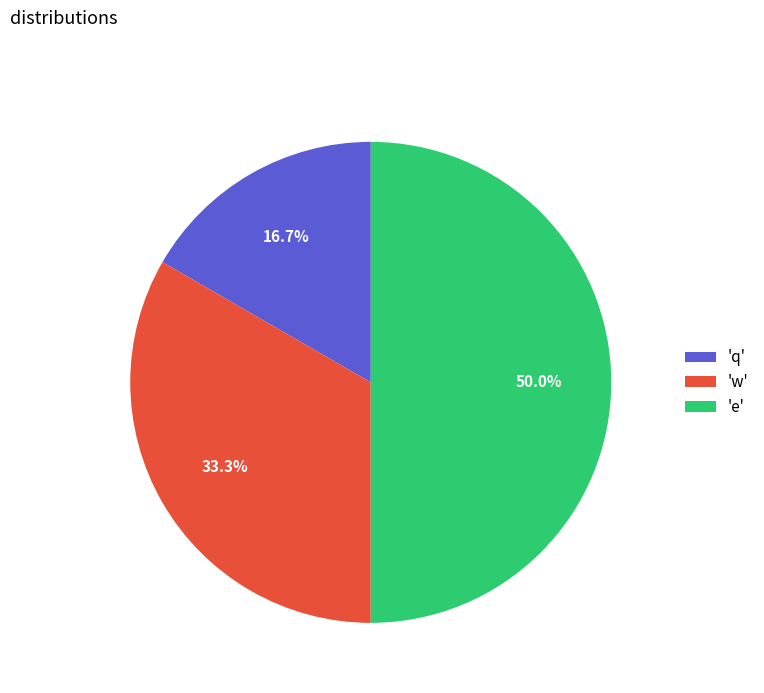

Which category has the biggest portion of the pie?

'e'